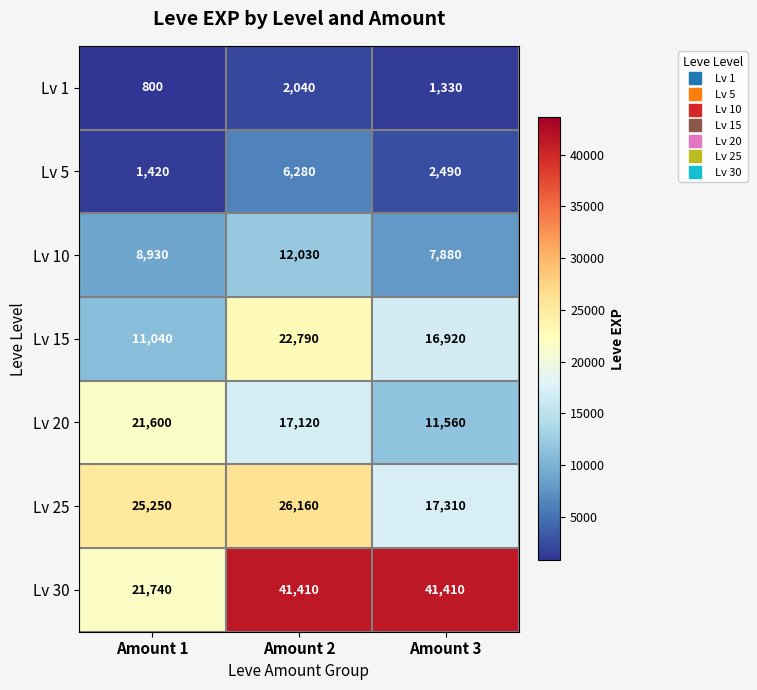

What is the total value across all series at Amount 1?

90780